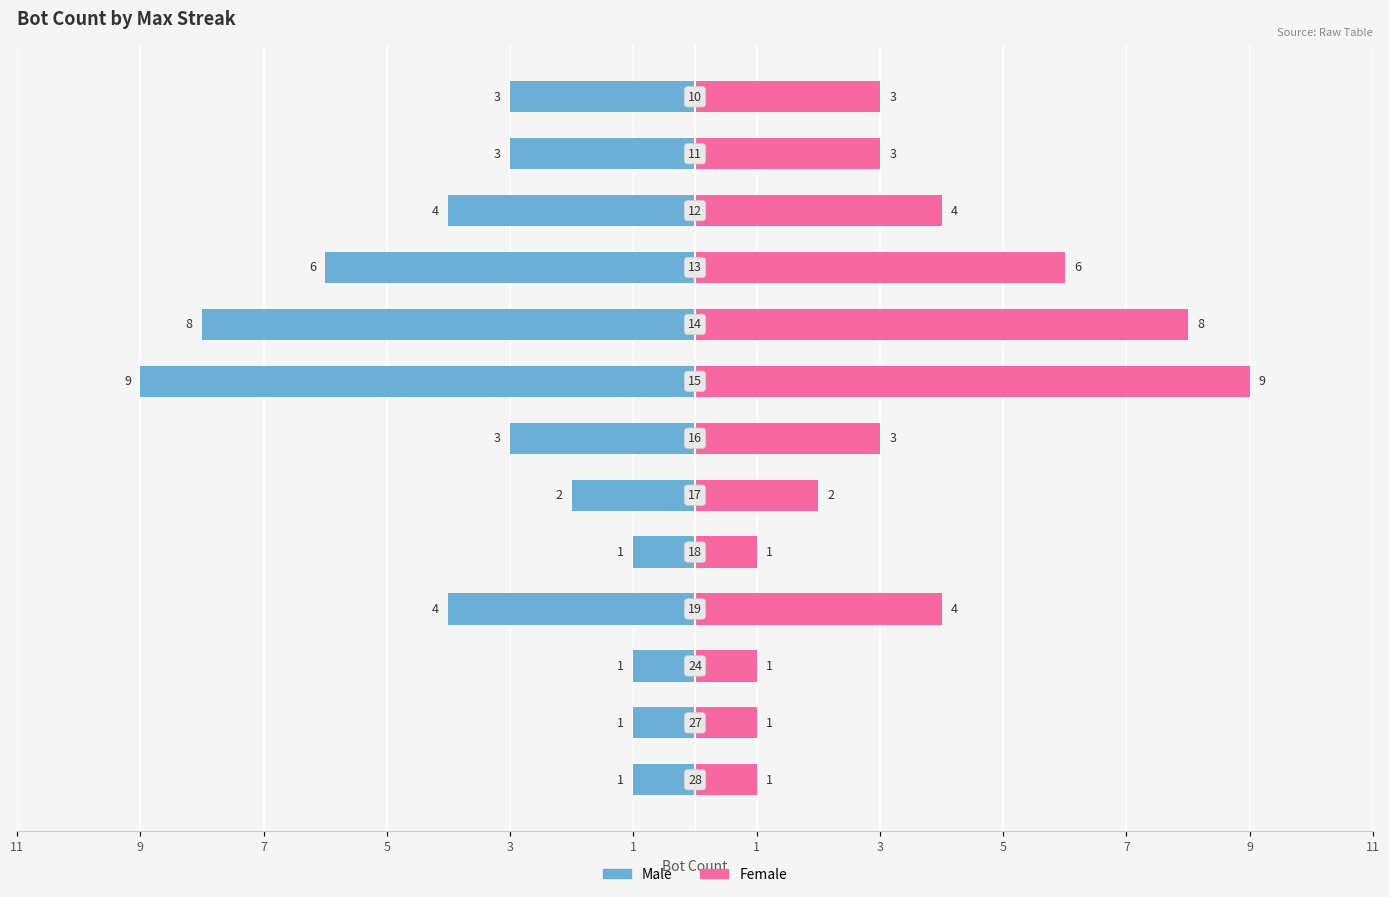

How many categories are shown in the chart?

13